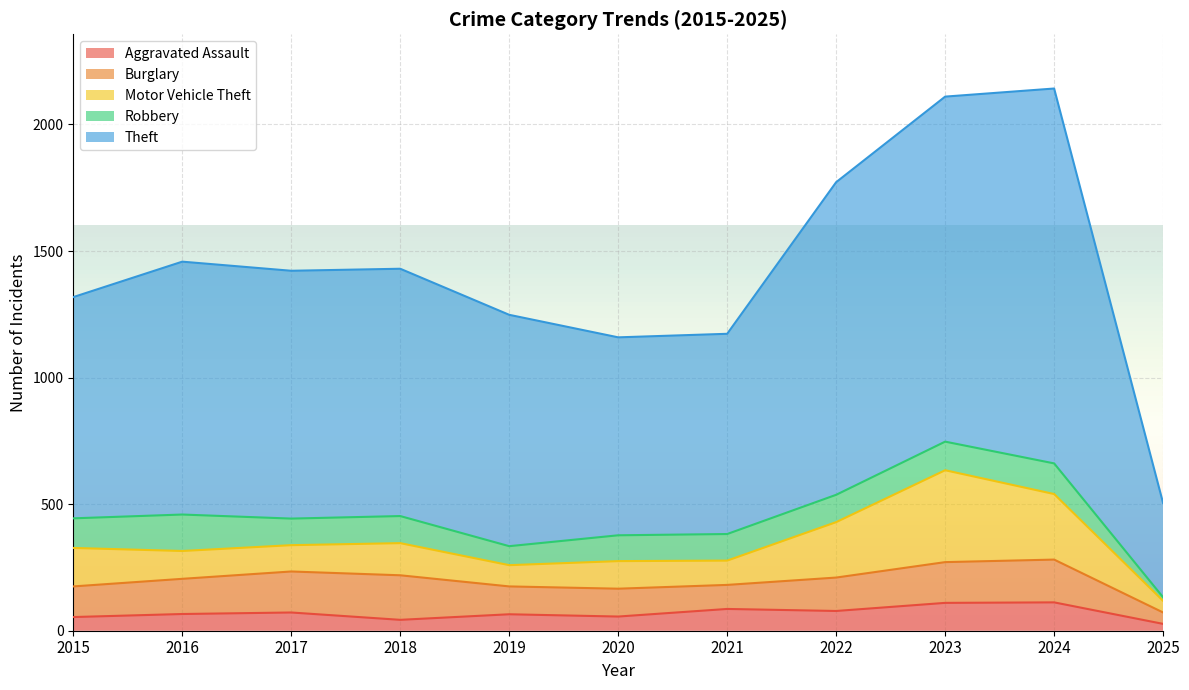

List the labels in order of Robbery value, largest first.

2016, 2024, 2015, 2023, 2022, 2018, 2017, 2021, 2020, 2019, 2025